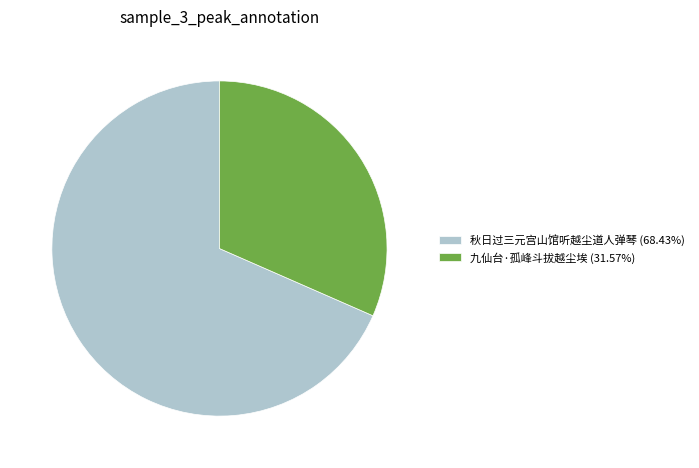

Which slice is the largest?

秋日过三元宫山馆听越尘道人弹琴